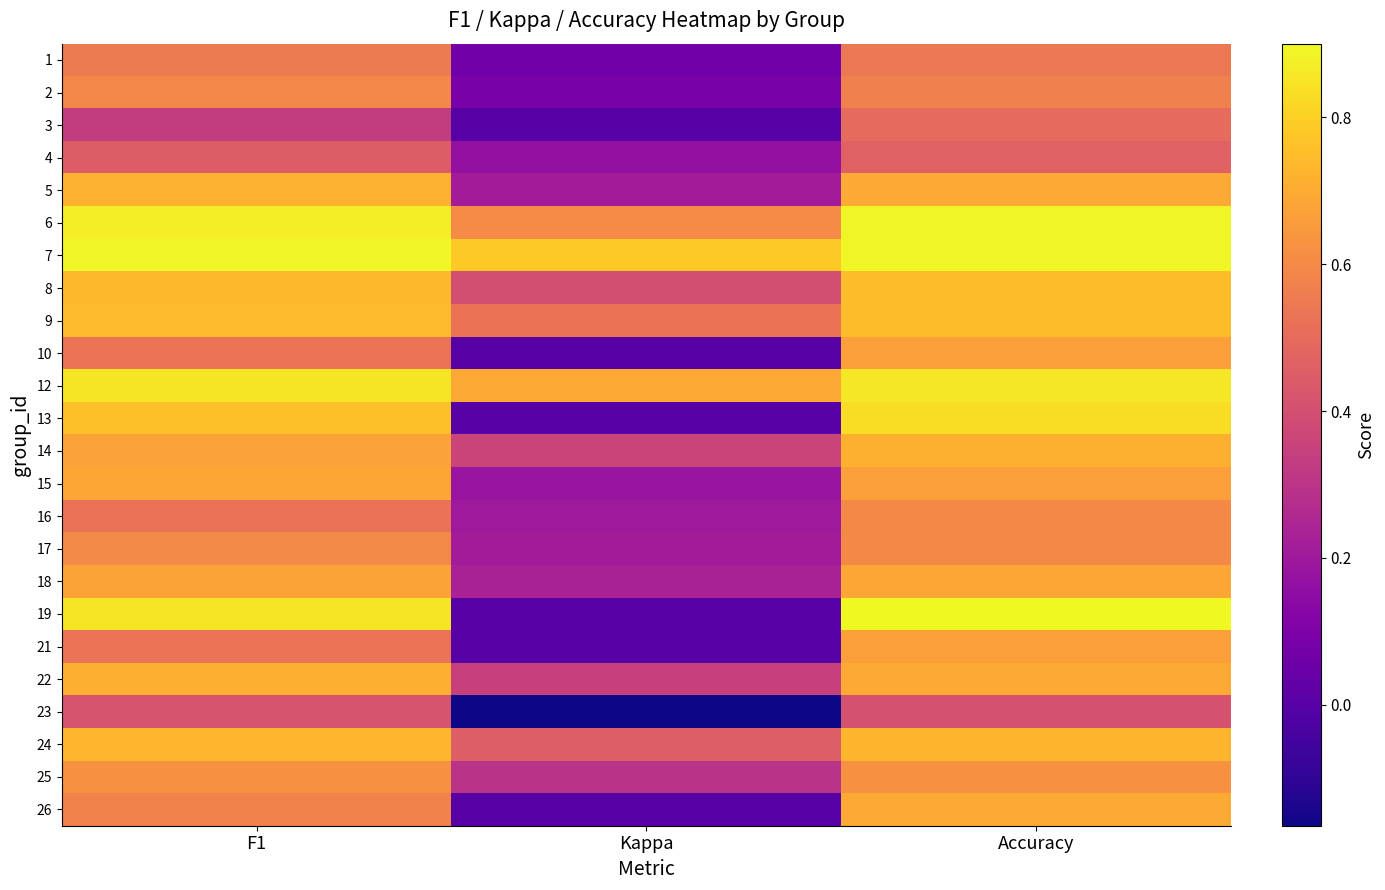

Which label corresponds to the smallest value in the chart?

Kappa